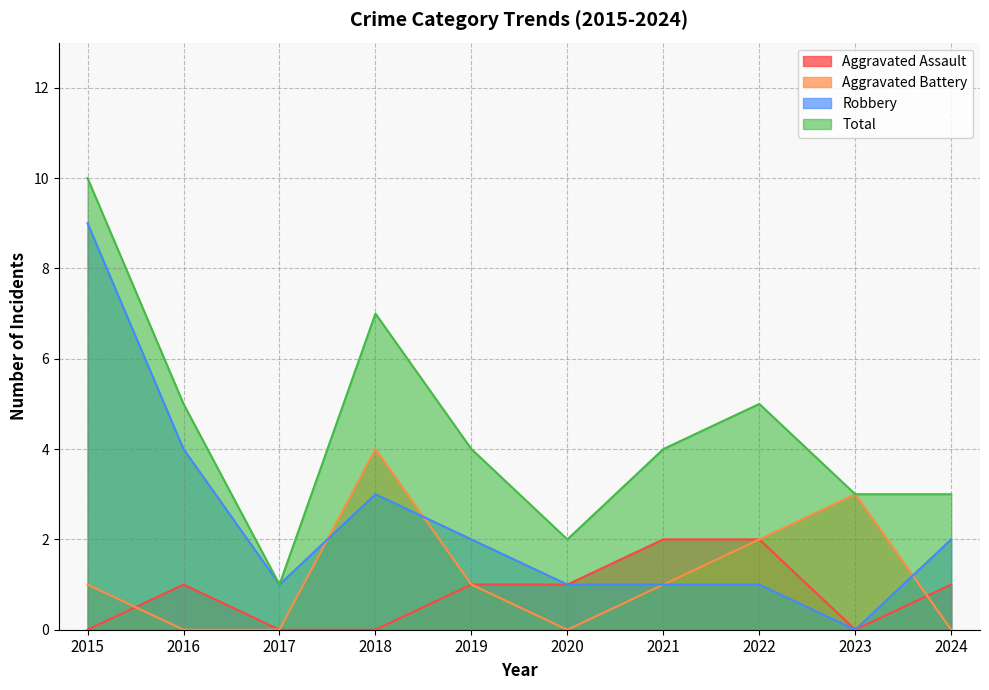

What is the total value across all series at 2023?

6